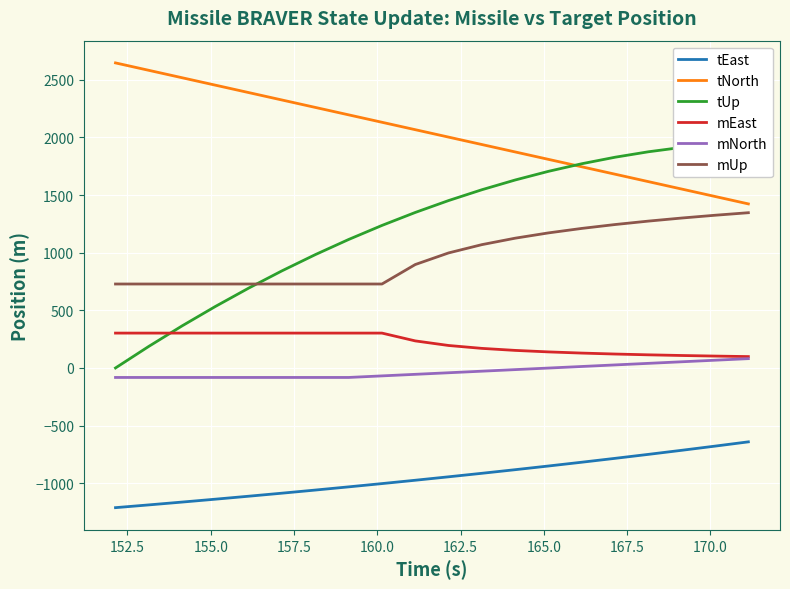

What is the lowest value of the mUp series?

728.4